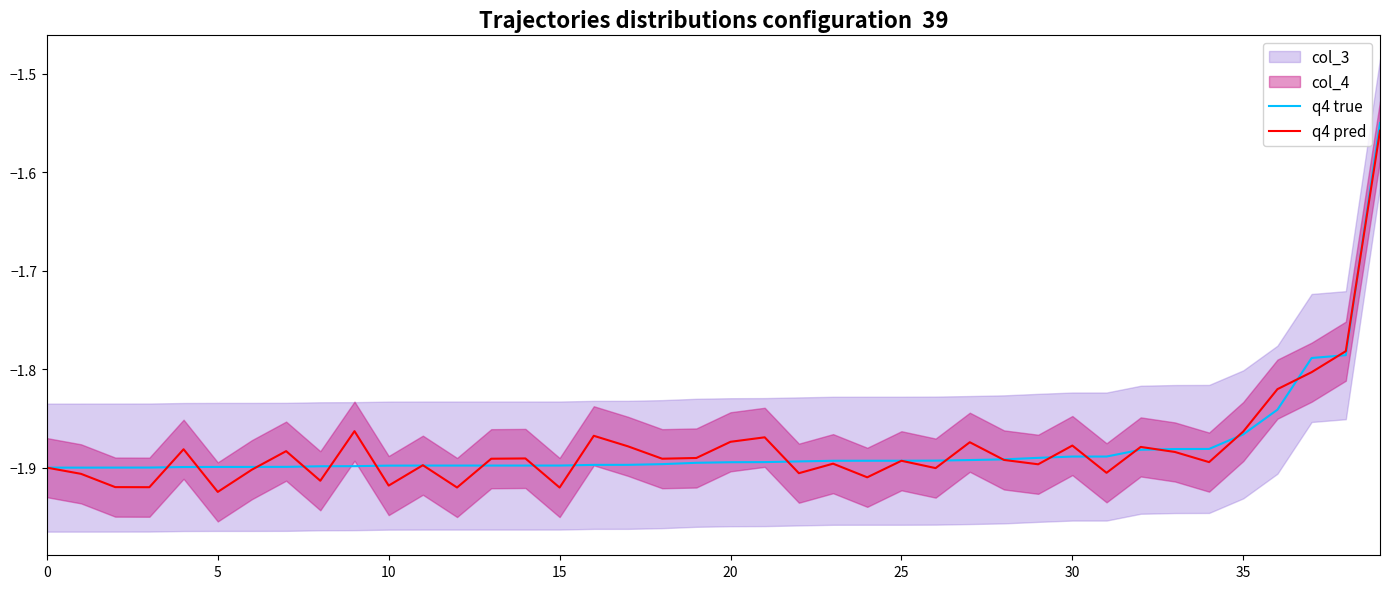

After their last crossing, which series has the higher values: q4 pred or q4 true?

q4 true